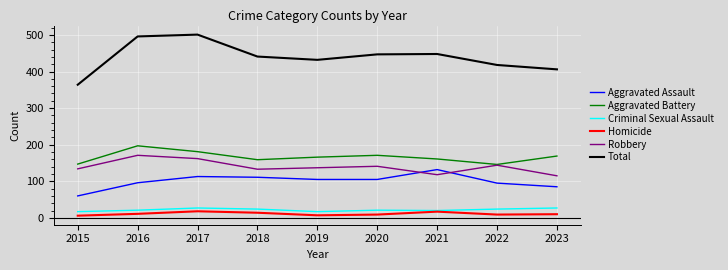

List the series in order of their peak value, highest first.

Total, Aggravated Battery, Robbery, Aggravated Assault, Criminal Sexual Assault, Homicide